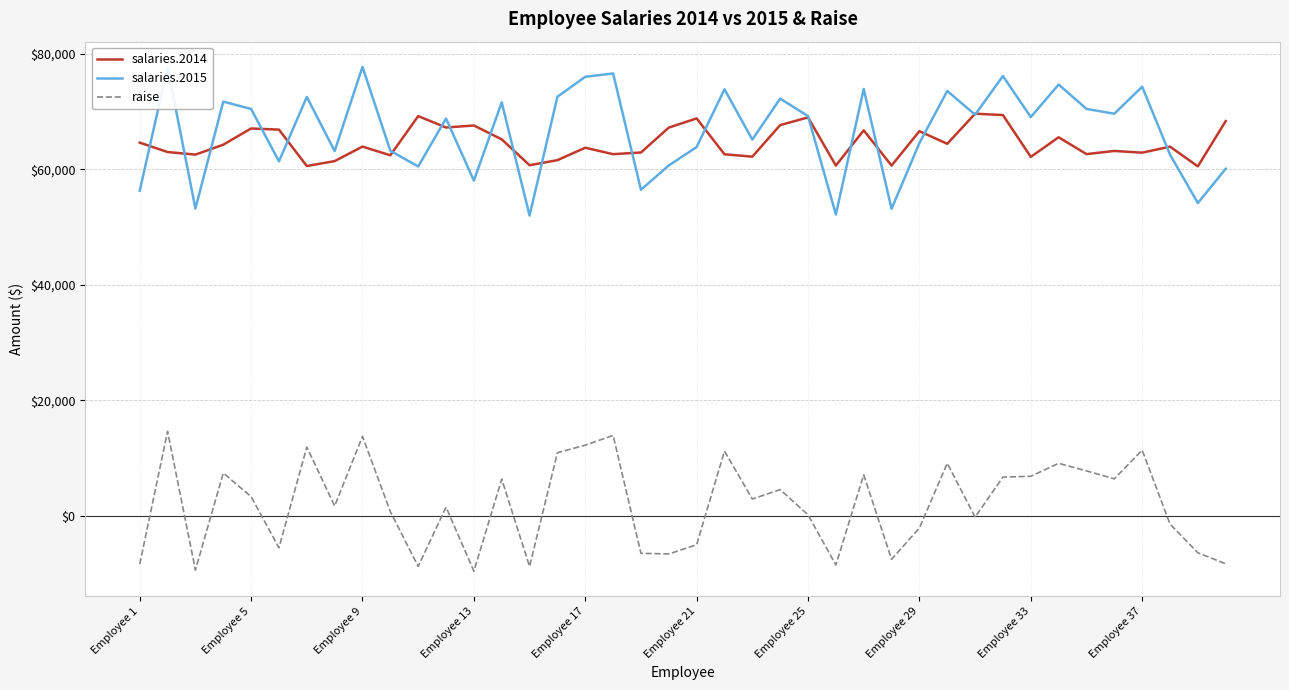

Which series has the largest range (max minus min)?

salaries.2015